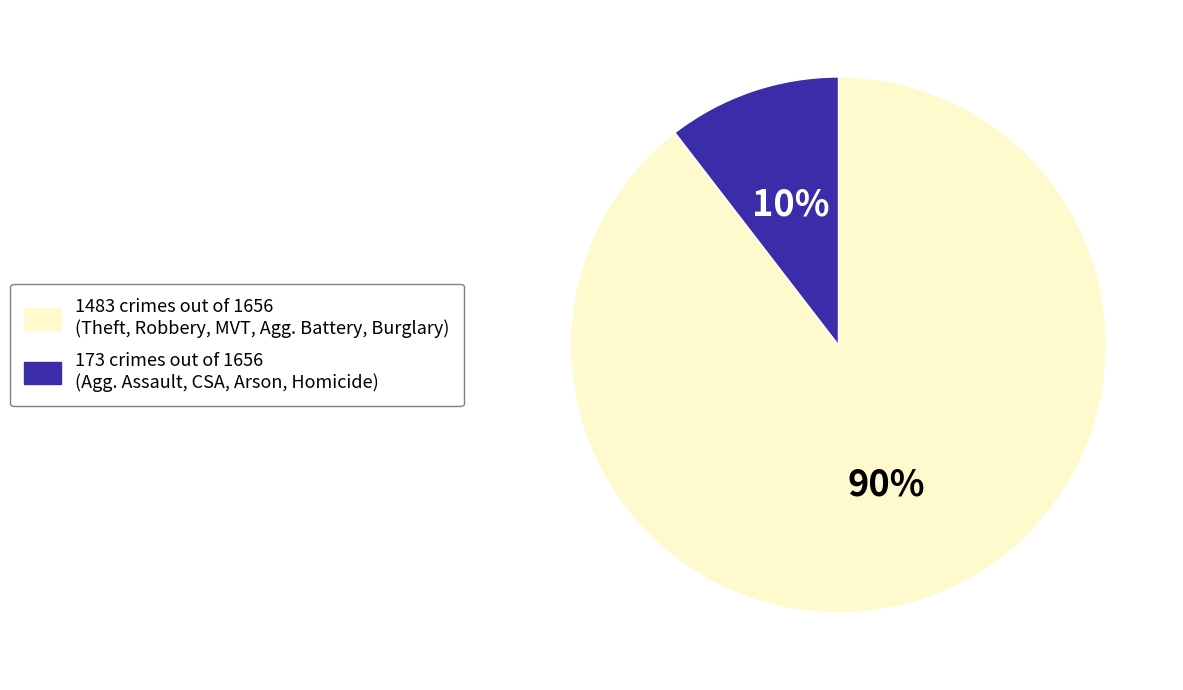

Is there a majority slice in this chart?

Yes